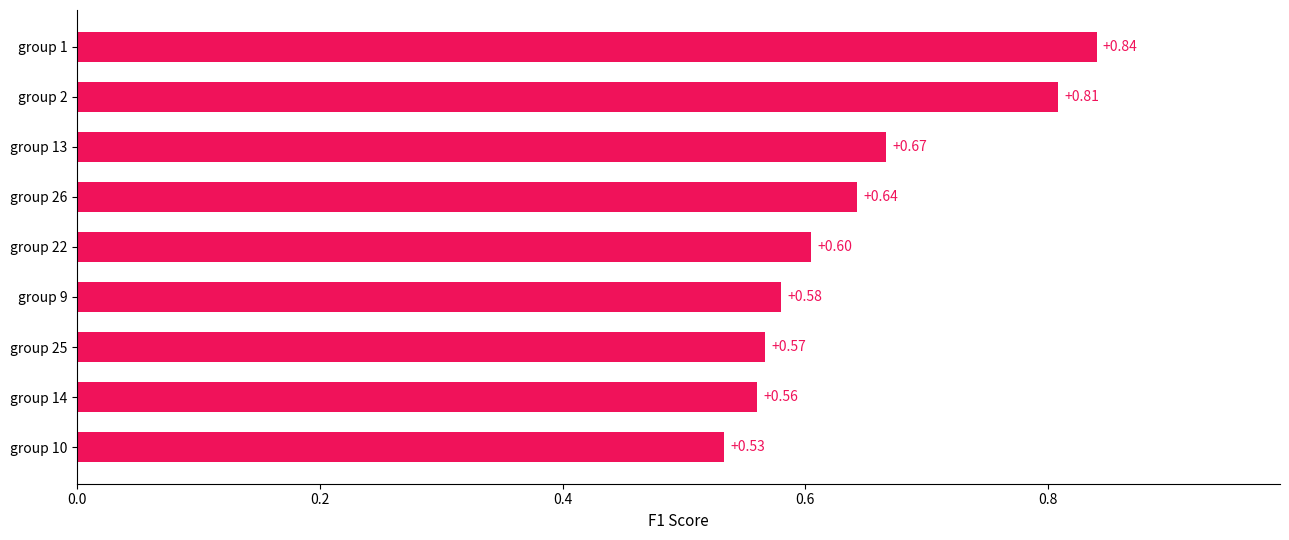

What is the difference between the maximum and minimum values?

0.3